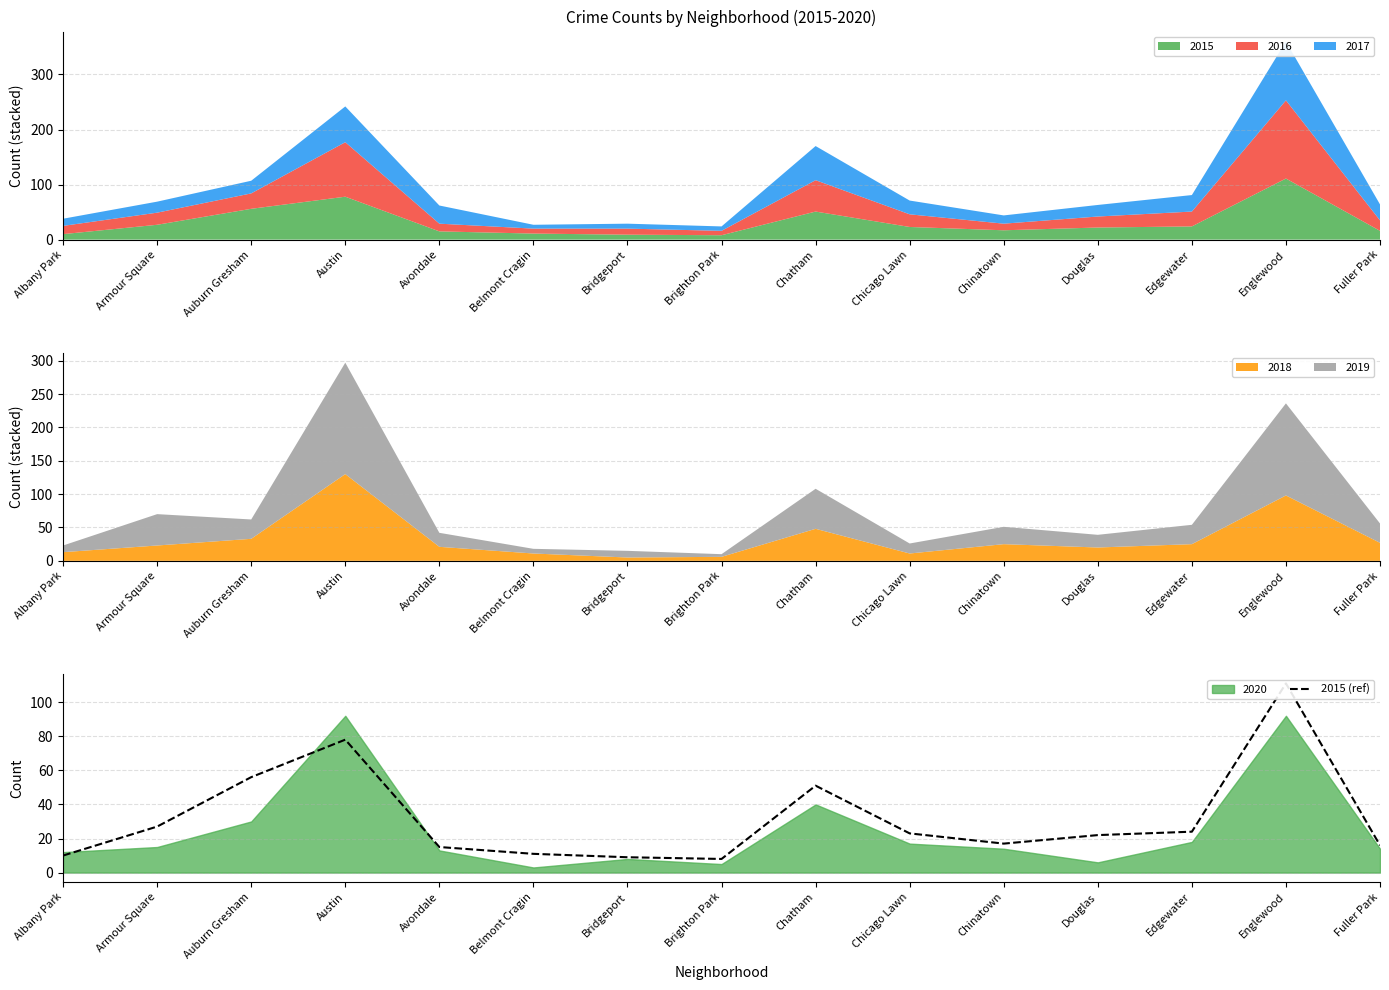

How many interior local peaks (higher than both neighbors) does the data have?

3